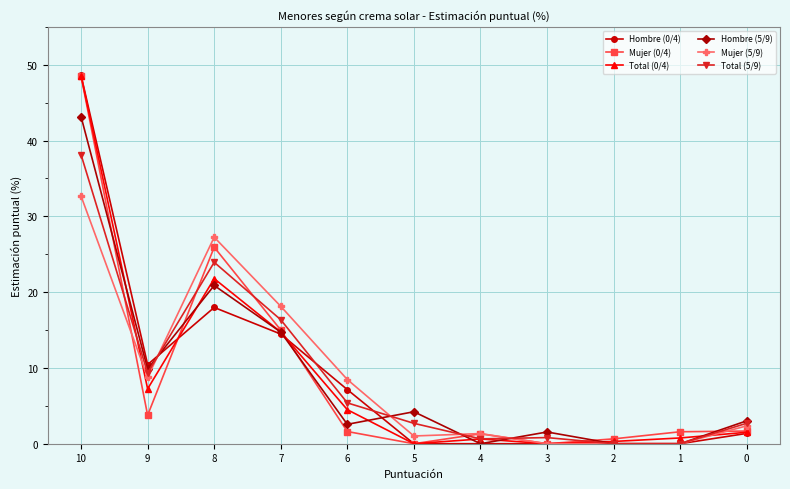

What is the greatest value displayed?

48.6